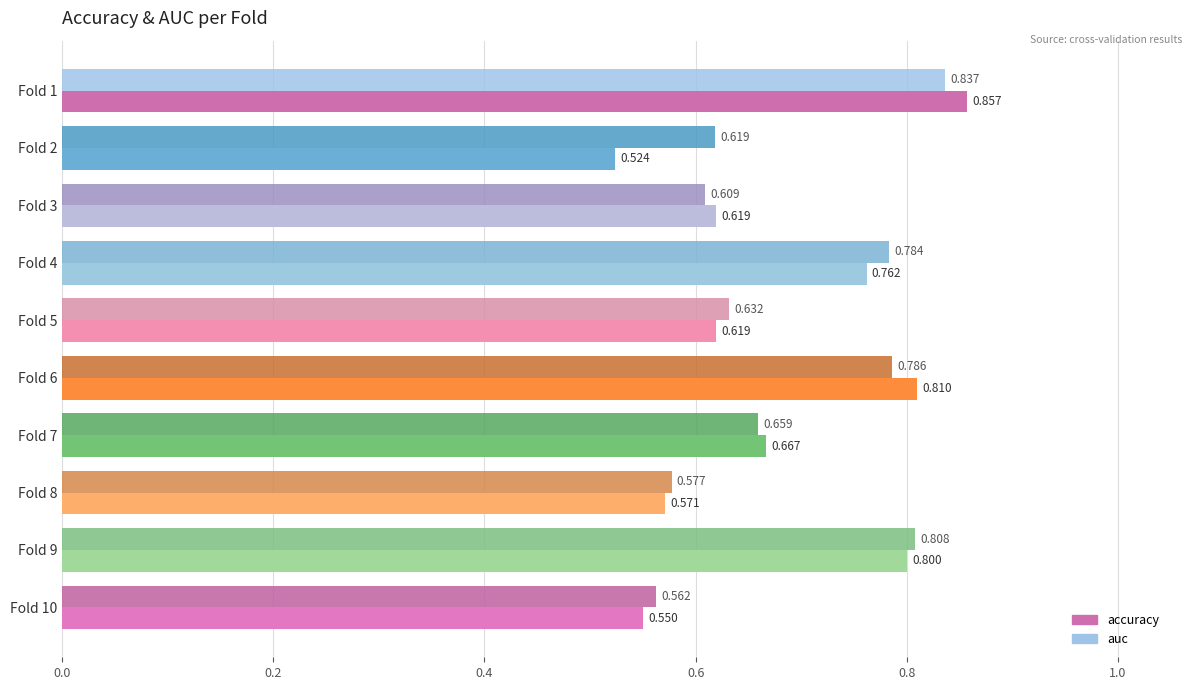

At how many categories does at least one series exceed 0?

10